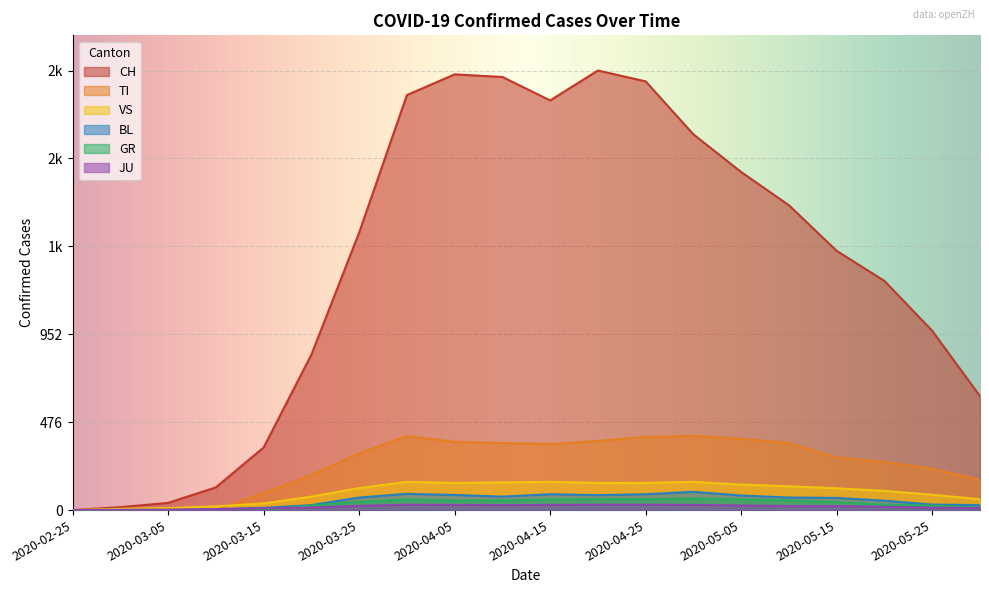

What are all the series names shown in the legend?

CH, TI, VS, BL, GR, JU